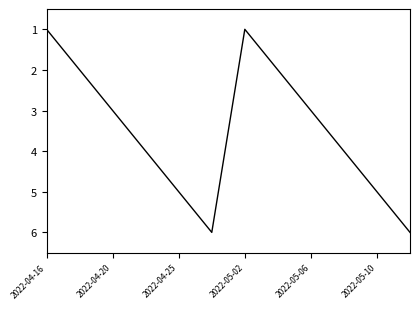

What is the difference between the maximum and minimum values?

5